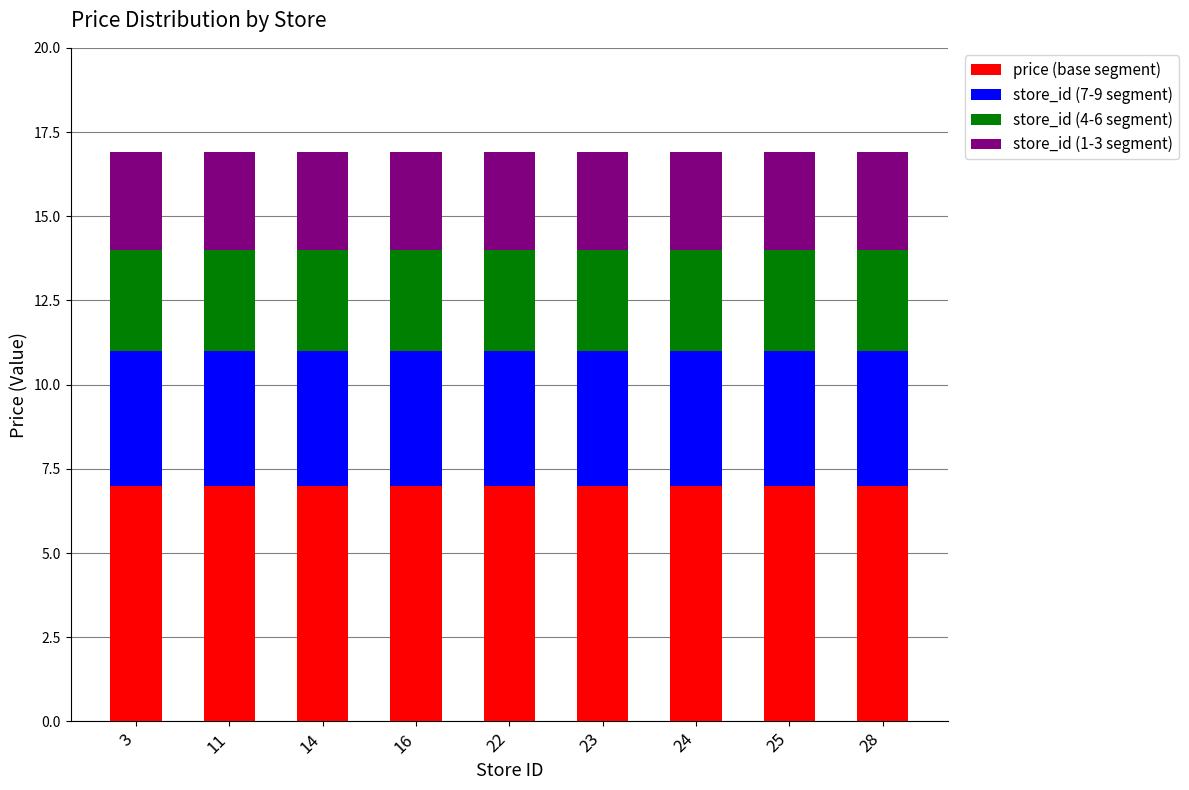

Count the number of data series in this chart.

4